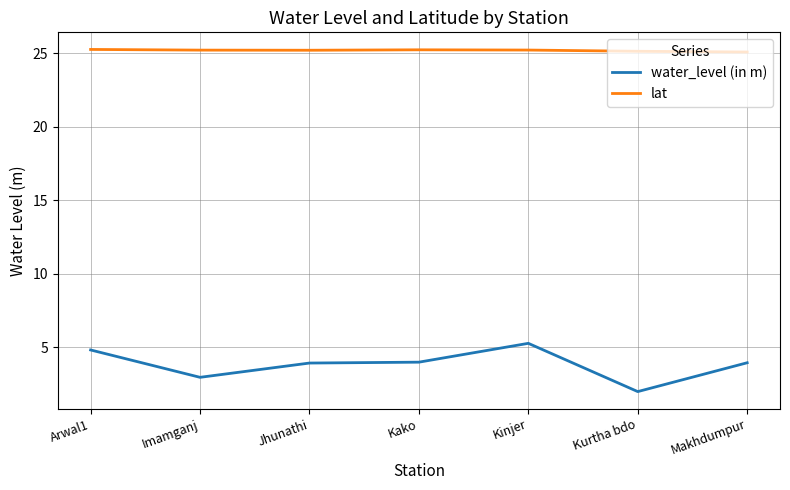

Rank the series by their average value, from highest to lowest.

lat, water_level (in m)